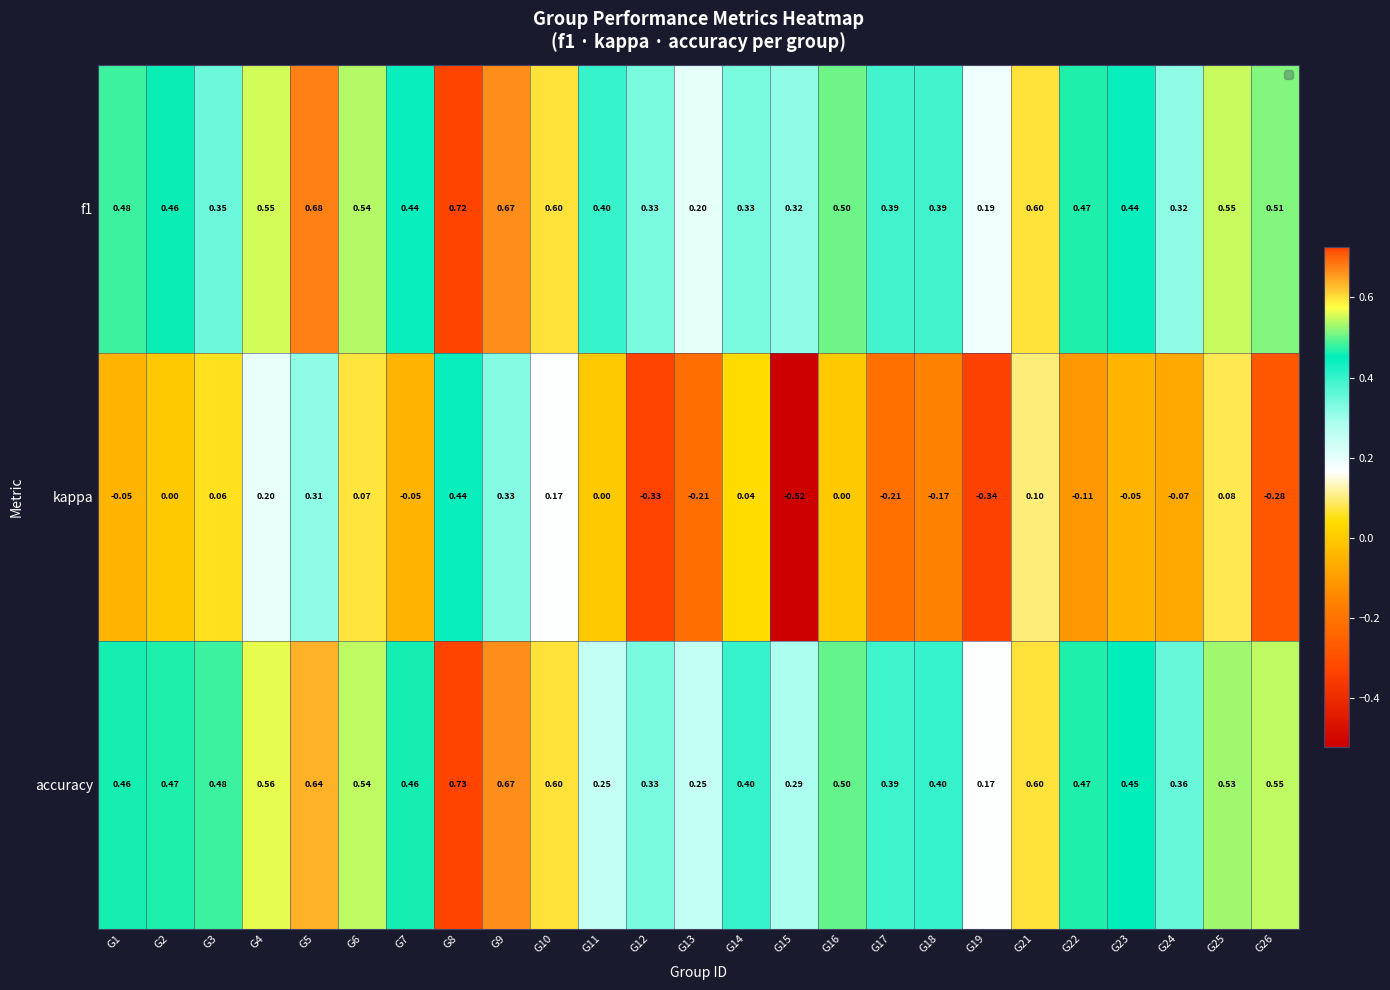

Which label corresponds to the smallest value in the chart?

G19